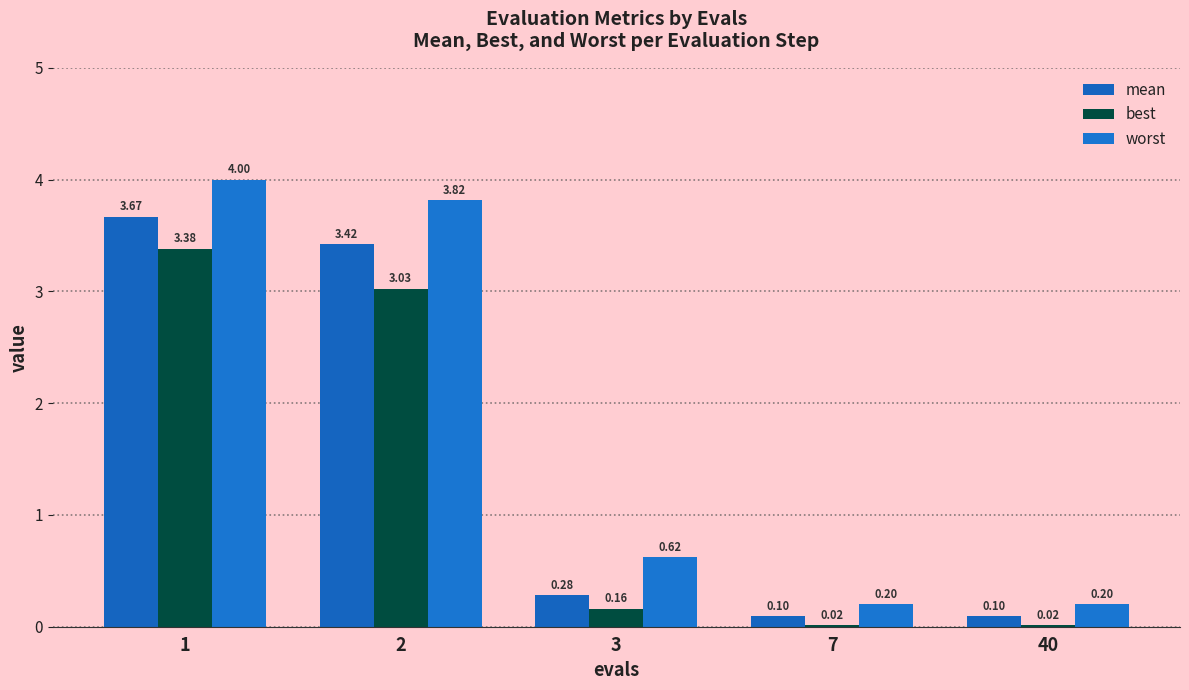

How many categories are shown in the chart?

5